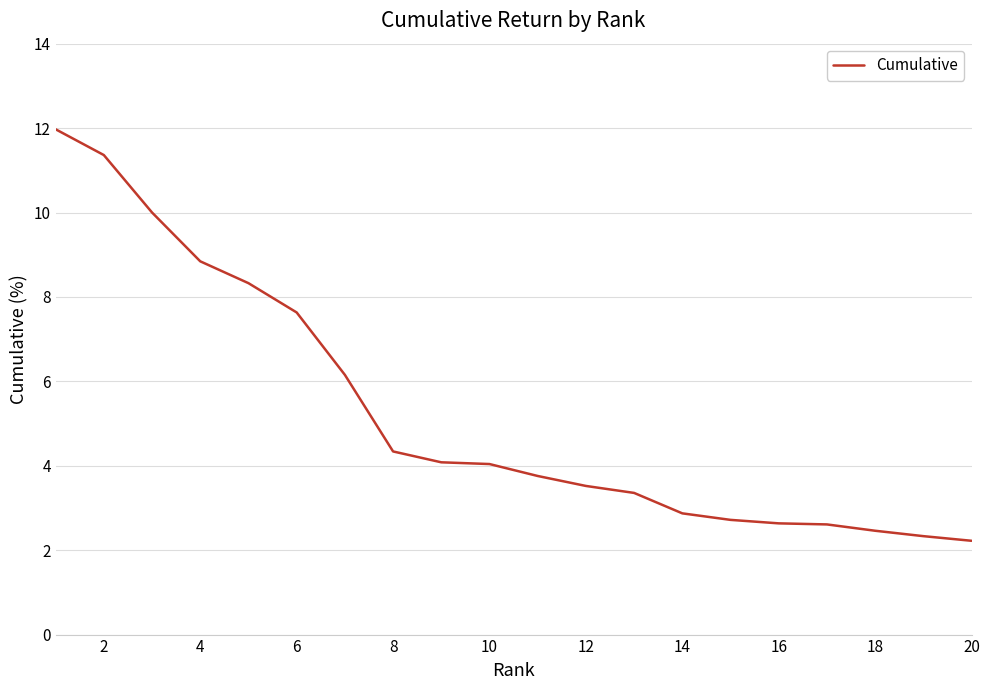

How many lines are shown in the chart?

1